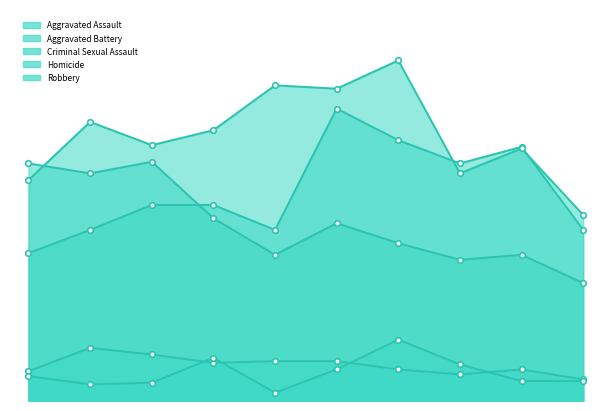

How many interior local valleys does the Criminal Sexual Assault series have?

2